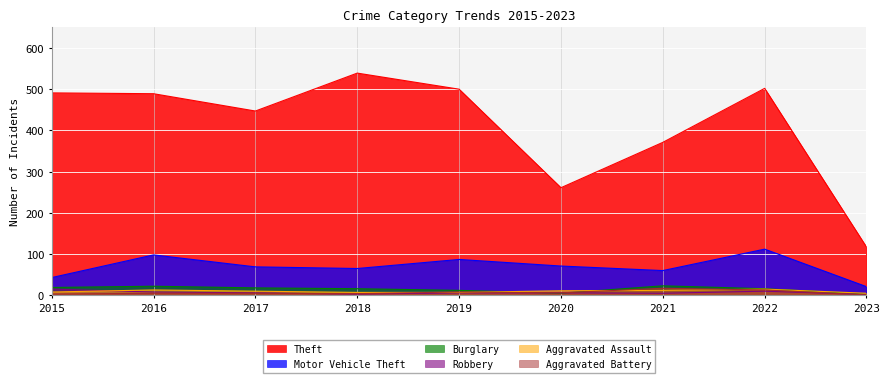

Reading right to left, list all the values displayed in this chart.

Aggravated Assault: 2023=5	2022=15	2021=12	2020=11	2019=7	2018=7	2017=10	2016=13	2015=8
Aggravated Battery: 2023=1	2022=13	2021=17	2020=6	2019=8	2018=4	2017=5	2016=5	2015=3
Burglary: 2023=3	2022=16	2021=23	2020=5	2019=12	2018=16	2017=18	2016=22	2015=19
Motor Vehicle Theft: 2023=21	2022=112	2021=60	2020=71	2019=87	2018=65	2017=69	2016=98	2015=43
Robbery: 2023=2	2022=10	2021=5	2020=6	2019=6	2018=3	2017=6	2016=8	2015=15
Theft: 2023=117	2022=502	2021=371	2020=261	2019=500	2018=539	2017=447	2016=489	2015=491